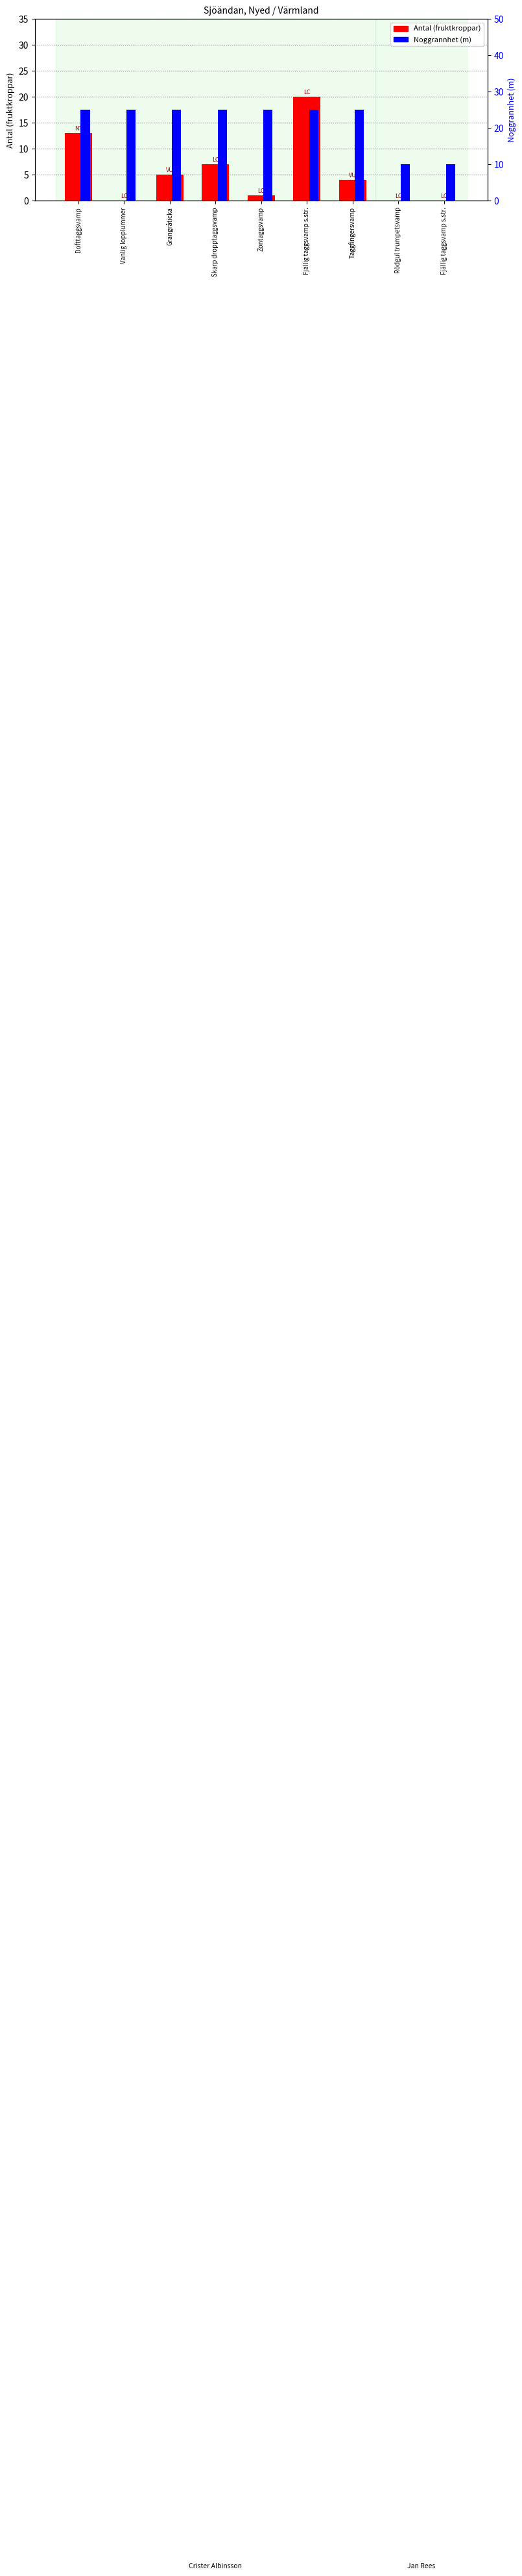

What is the total value across all series at Zontaggsvamp?

26